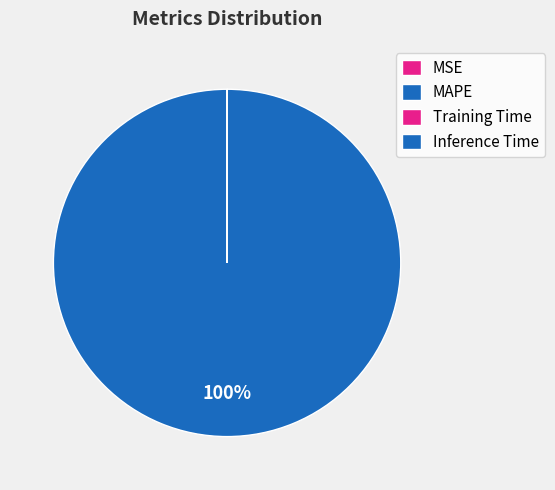

Which slice represents more than half of the pie?

MAPE